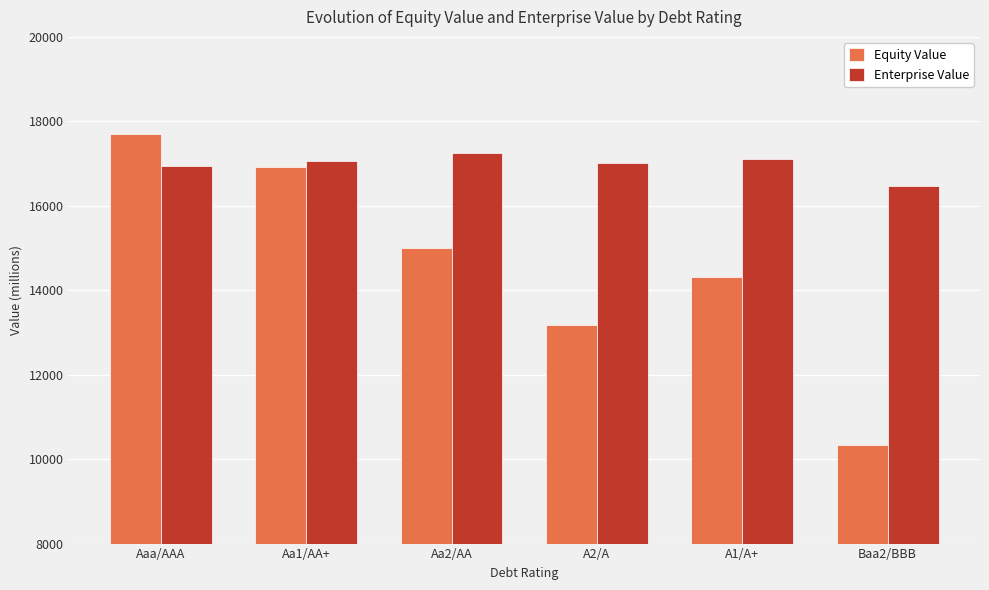

What is the total value across all series at Aa2/AA?

32242.2